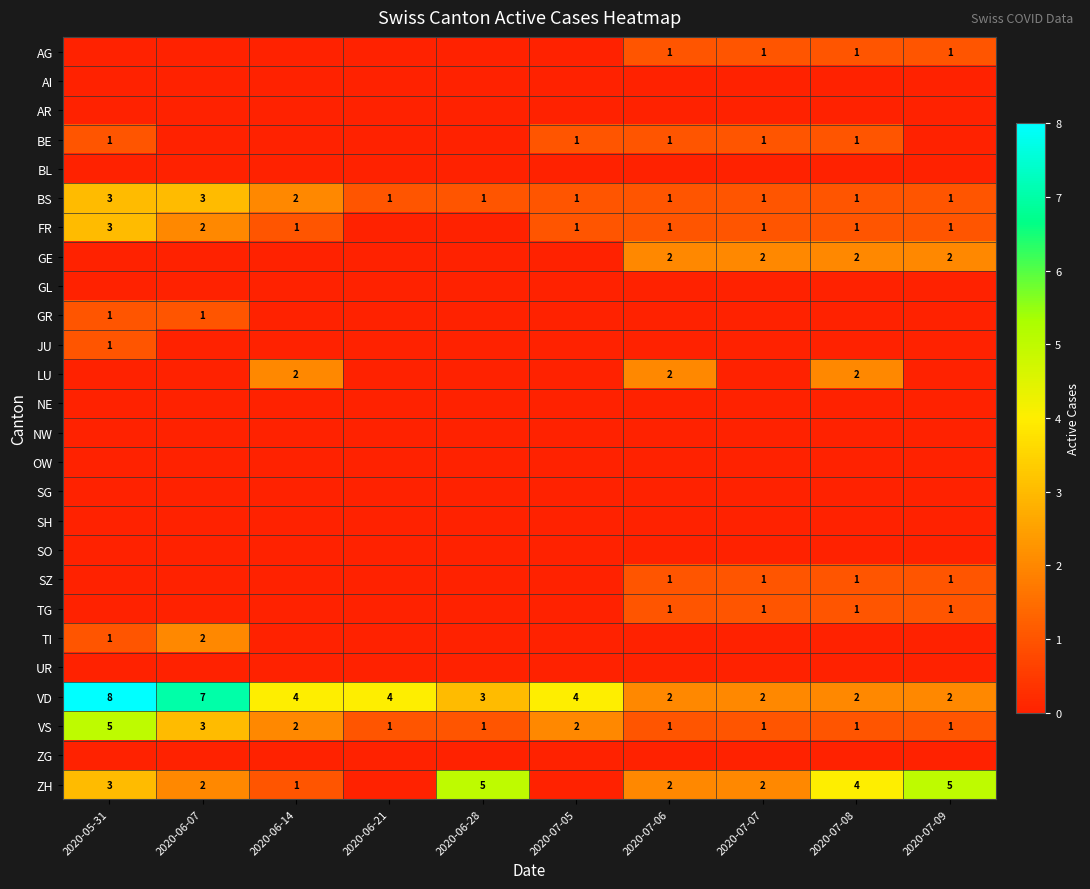

What is the difference between the maximum and minimum values in the VS series?

4